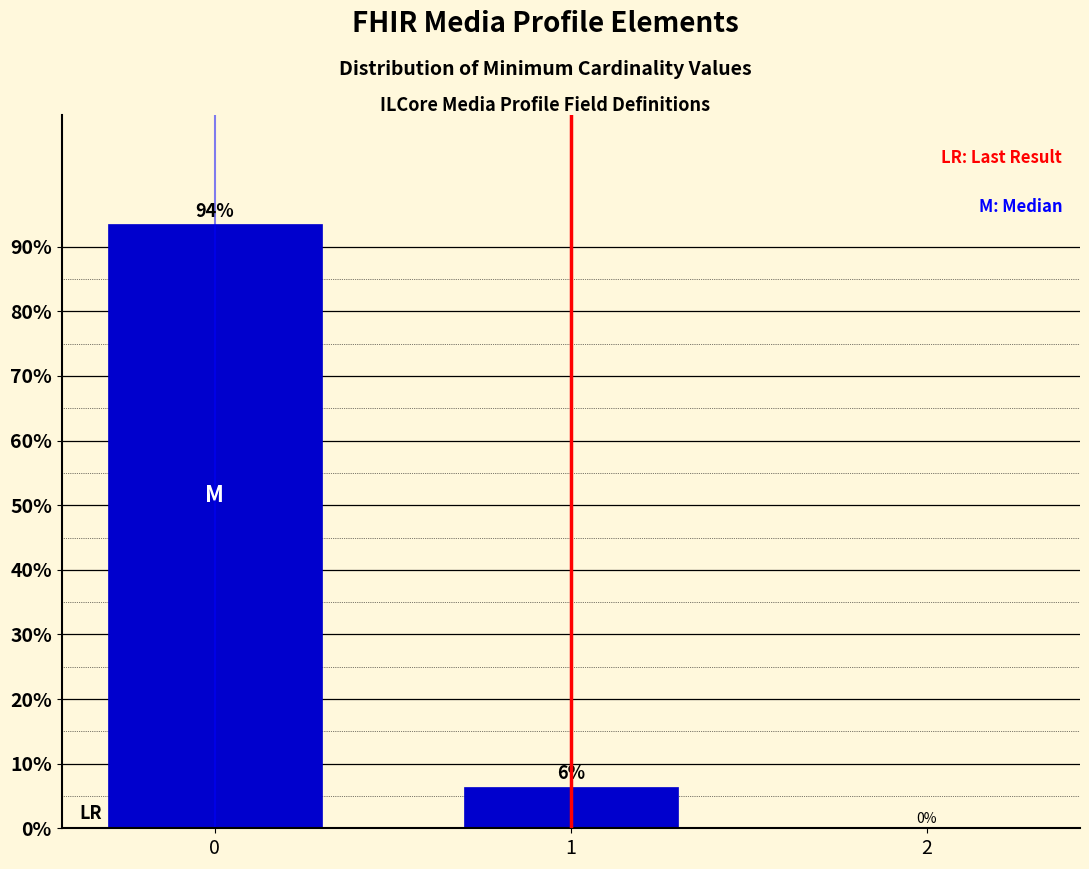

What is the sum of all values?

100.0